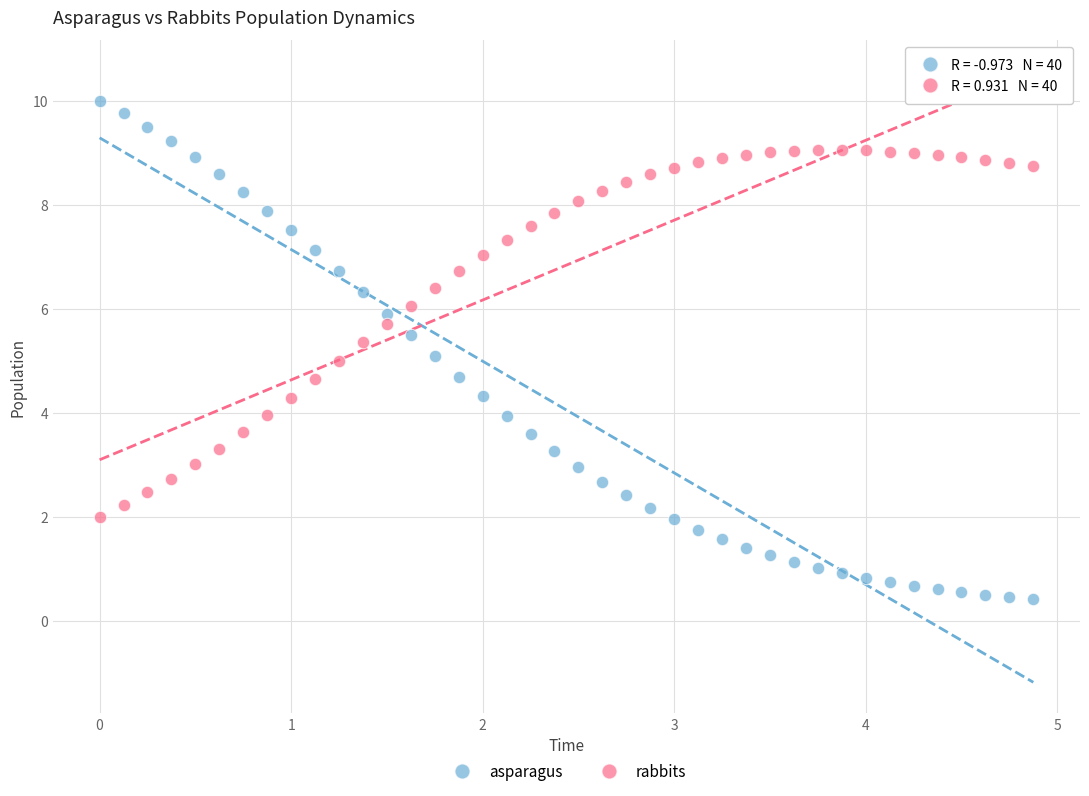

Across all data points, what is the range of Y values (max minus min)?

9.6